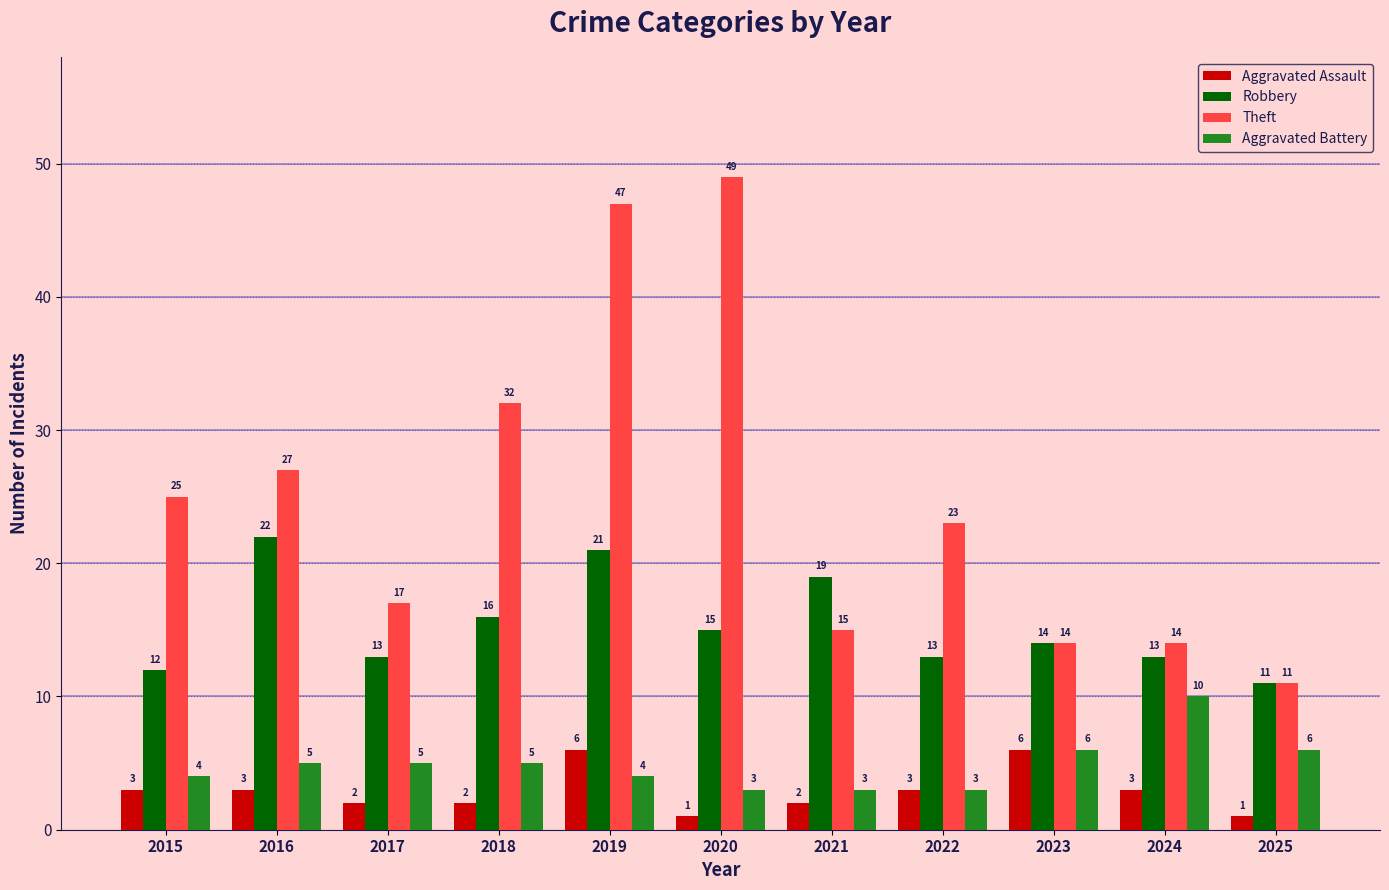

Is it true that Theft equals 49 at 2020?

True